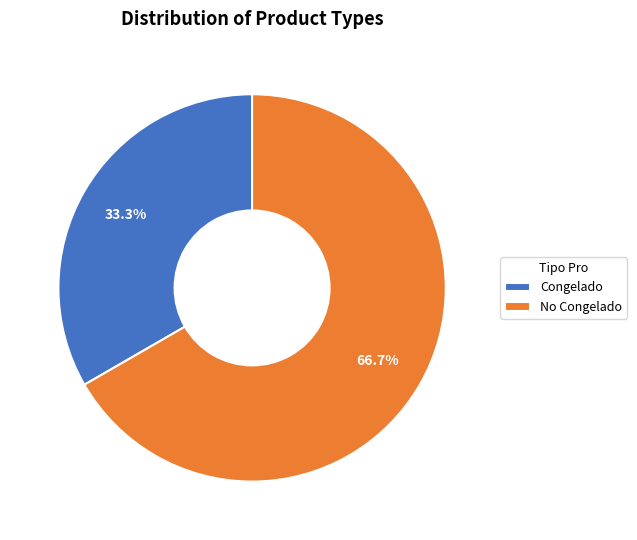

Do No Congelado and Congelado together represent more than half of the pie?

Yes